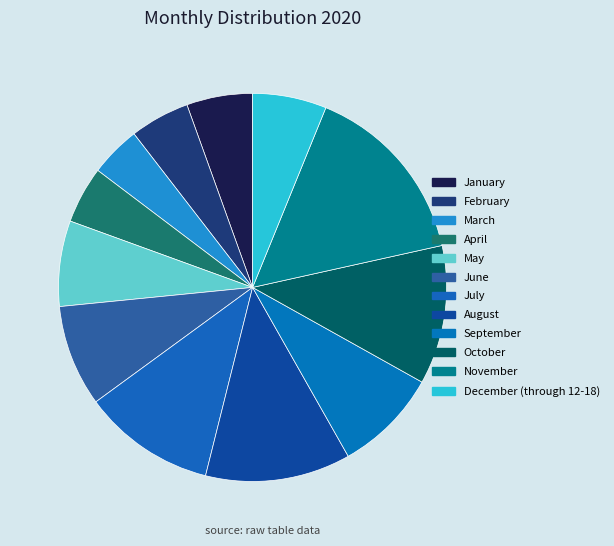

How many segments does this pie chart have?

12